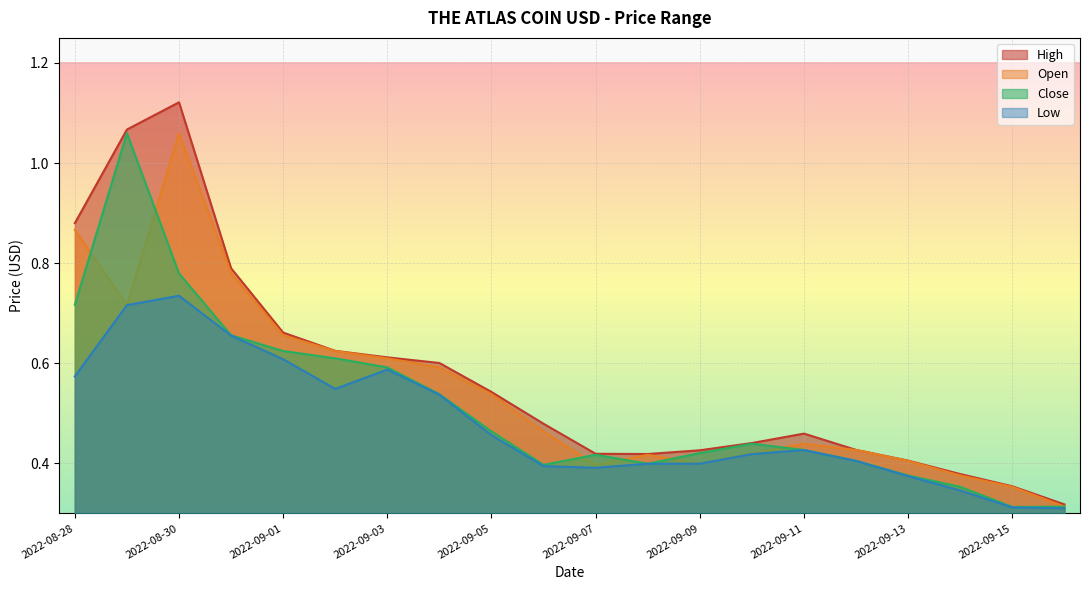

At how many categories does at least one series exceed 1?

2